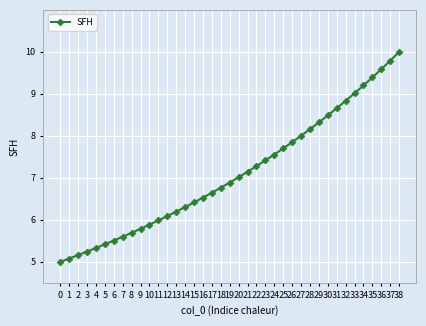

Where is the data nearest to the value 7?

20